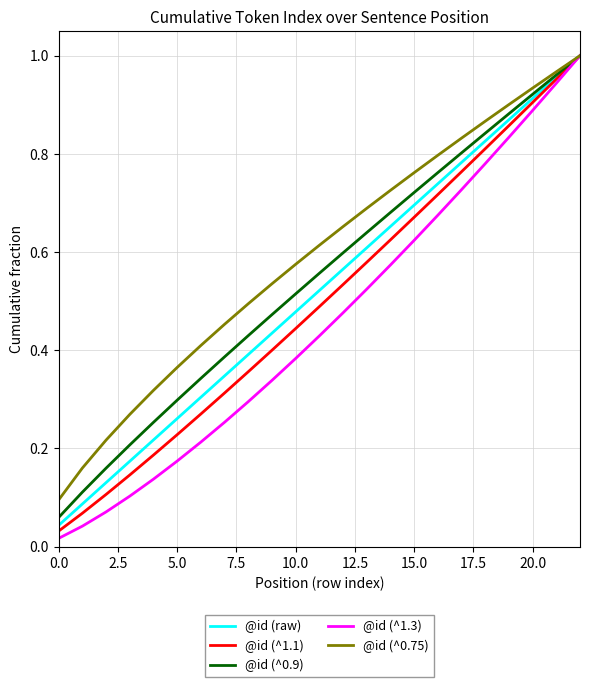

Which series has the largest total across all categories?

@id (^0.75)